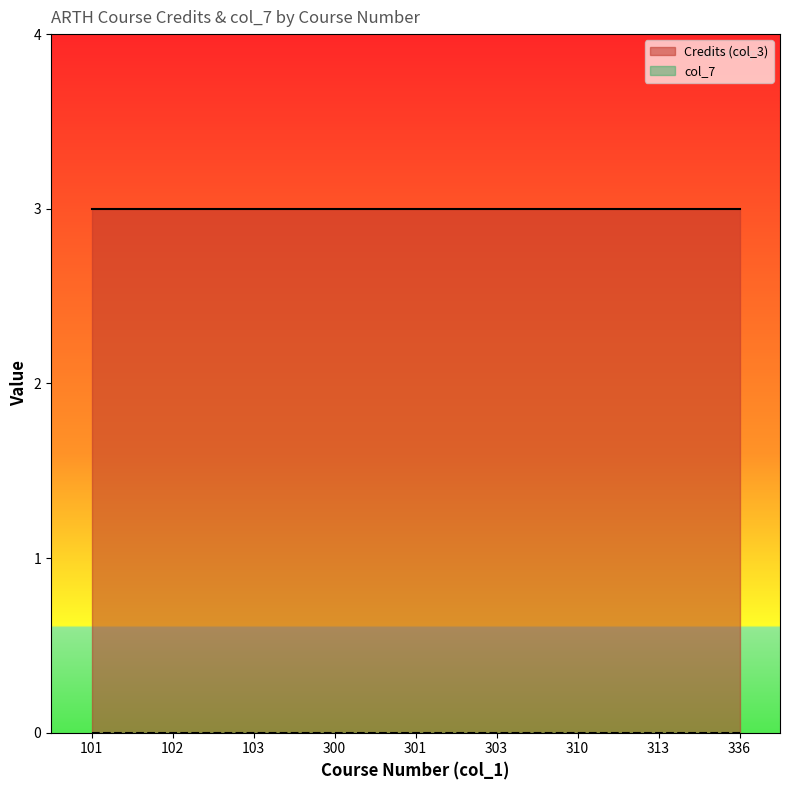

True or false: col_7 and Credits (col_3) intersect in this chart.

False